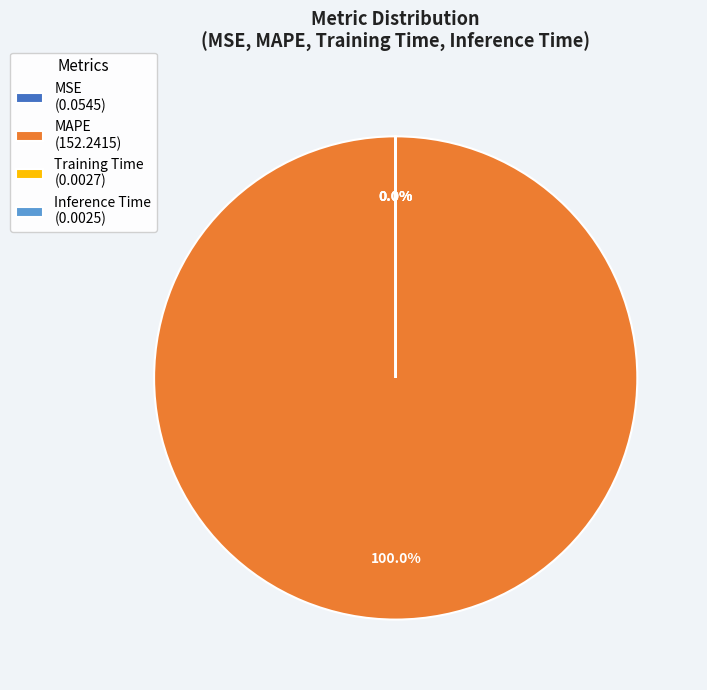

What is the majority slice?

MAPE (152.2415)